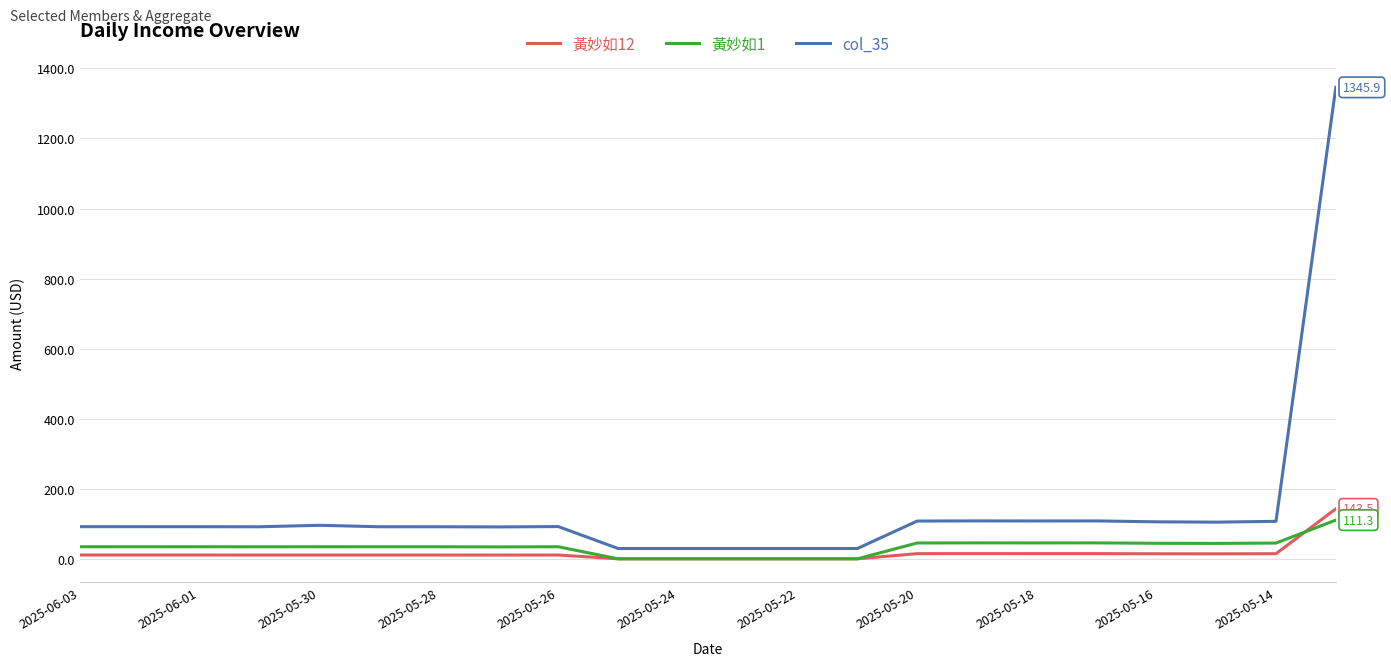

True or false: 黃妙如12 and col_35 intersect in this chart.

False